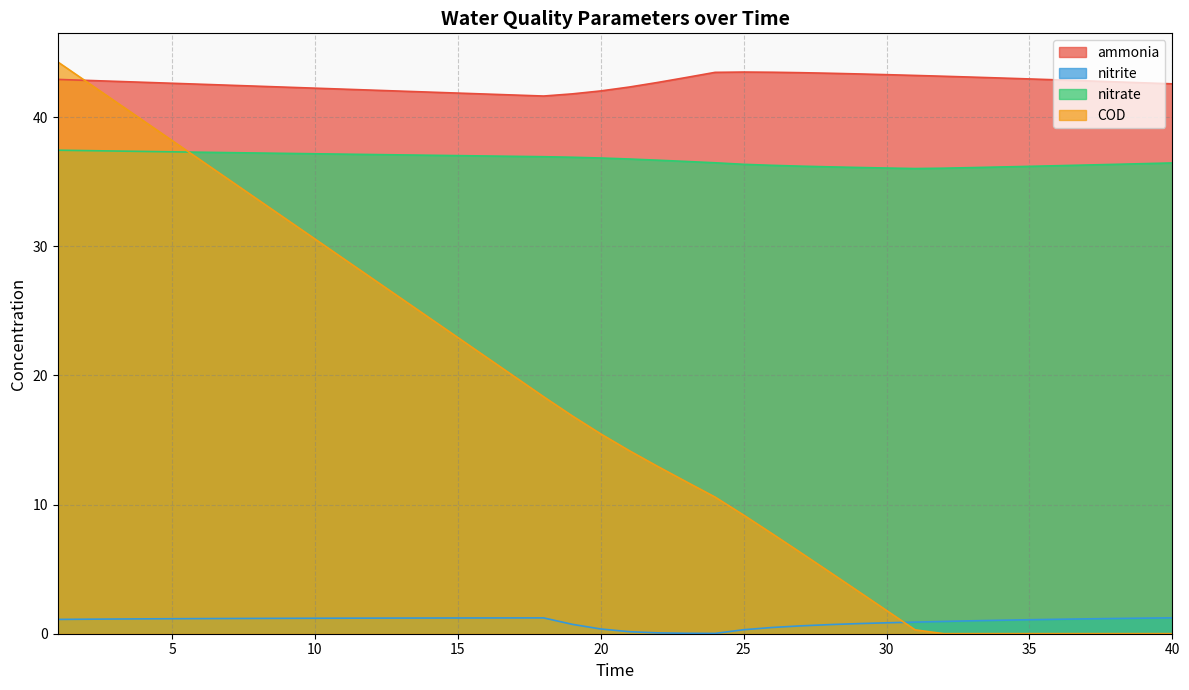

What are all the series names shown in the legend?

ammonia, nitrite, nitrate, COD